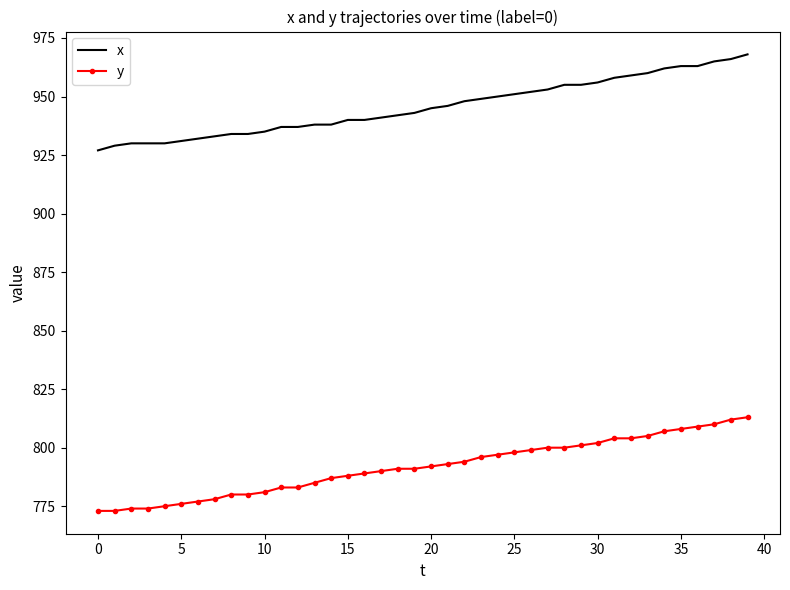

True or false: y and x cross at least once.

False